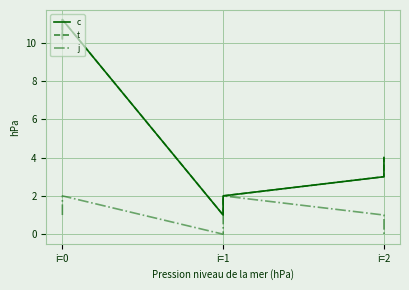

How many lines are shown in the chart?

3